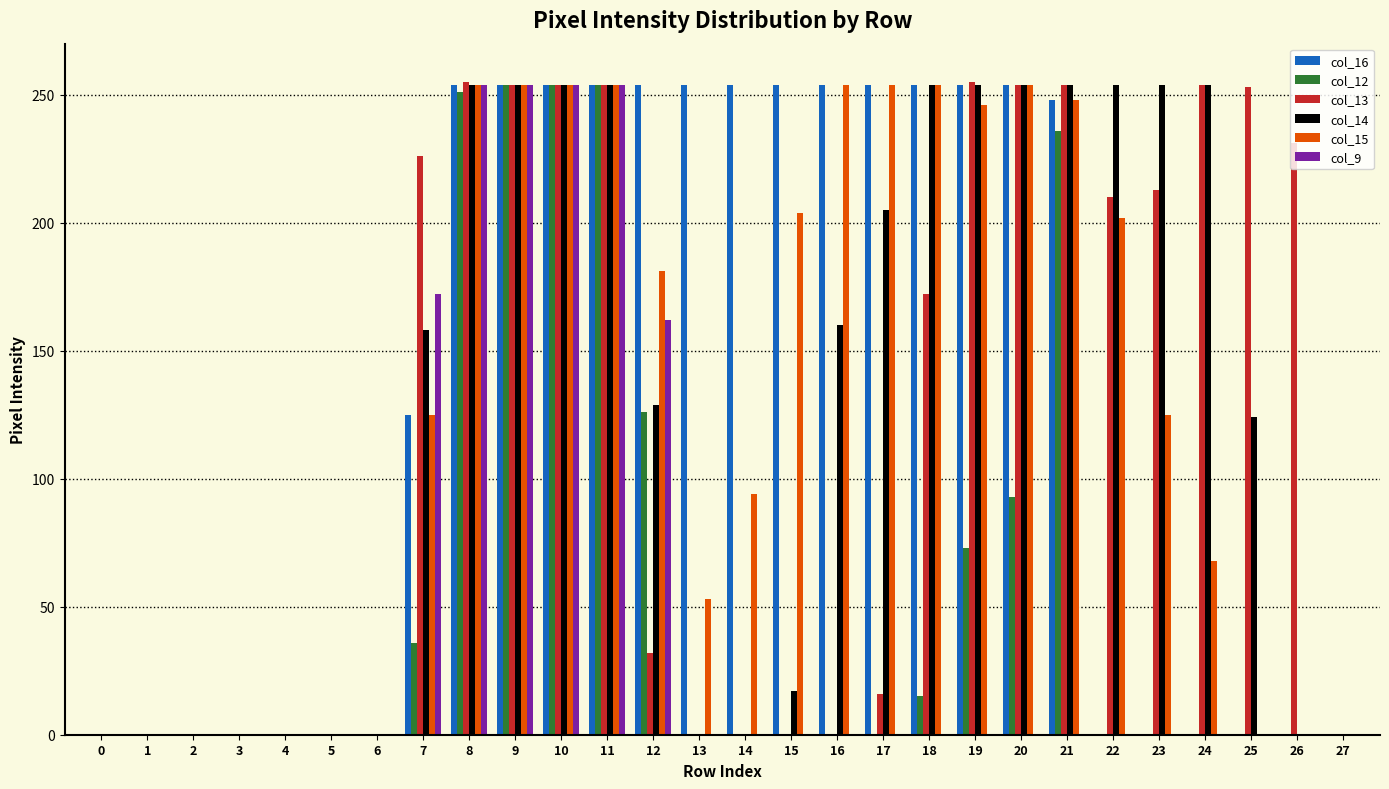

The col_12 series shows 98 at 16. True or false?

False